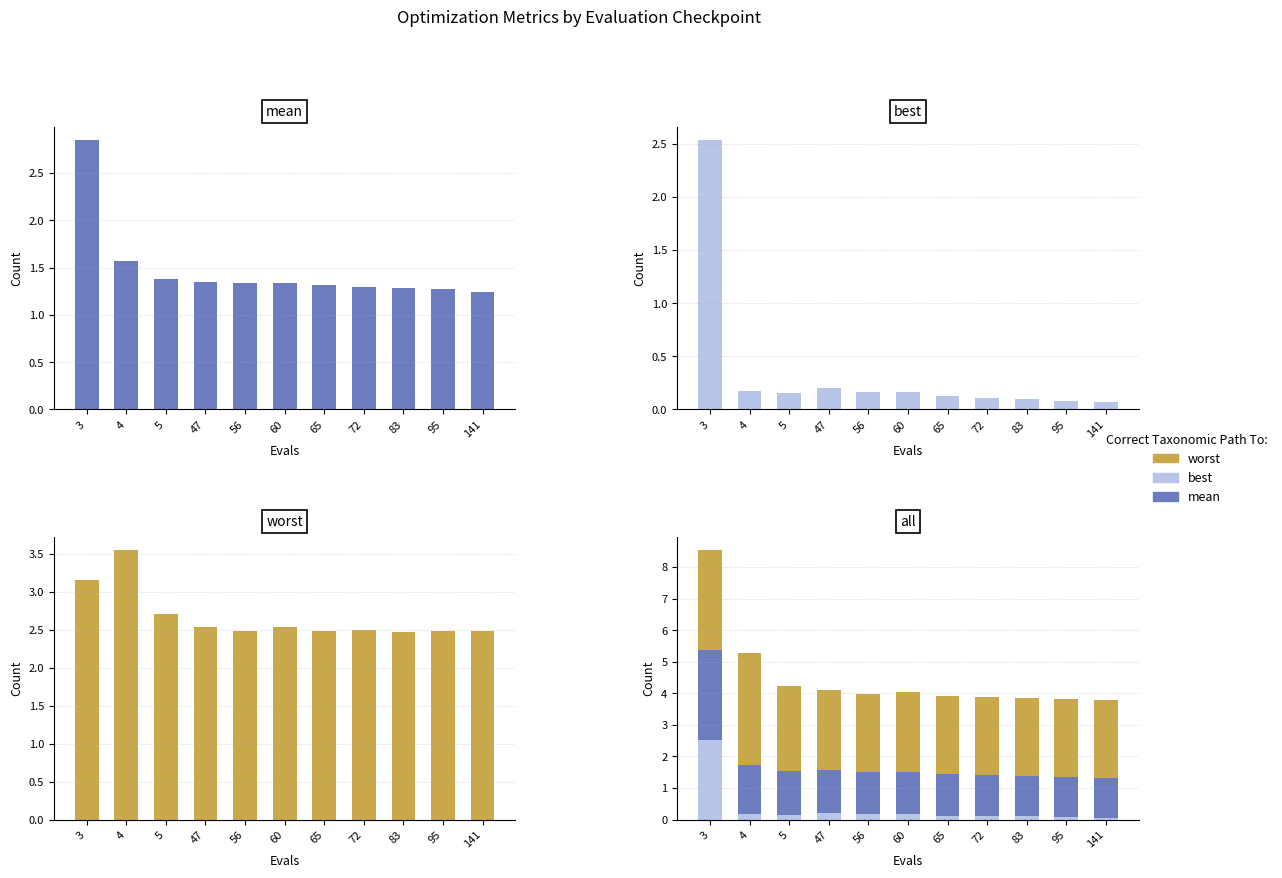

Which series has the widest spread of values?

best